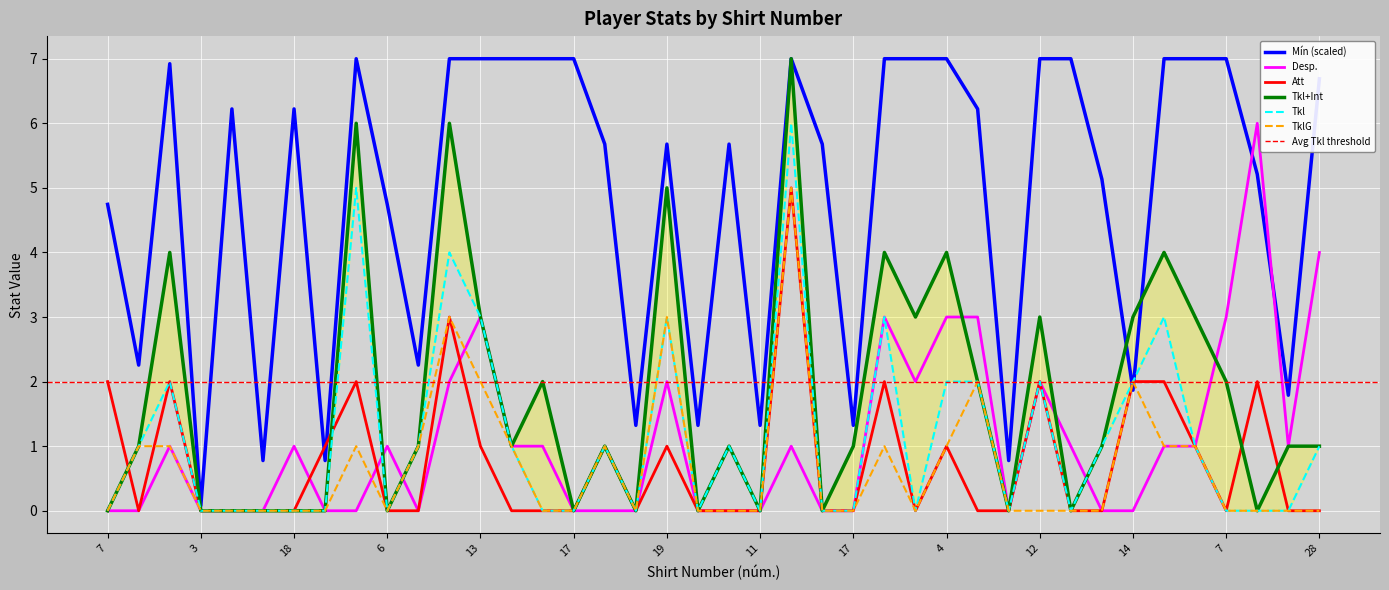

How many times do Mín and Desp. cross each other?

2